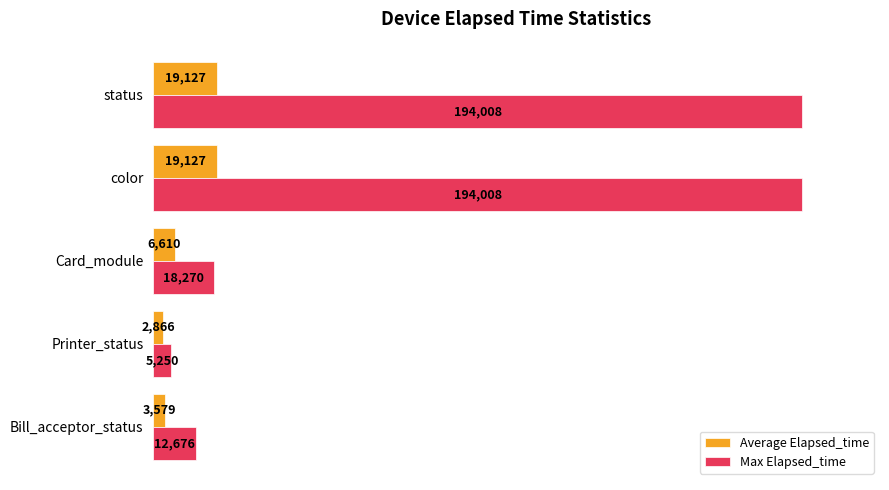

Which series changed the most between Bill_acceptor_status and status?

Max Elapsed_time